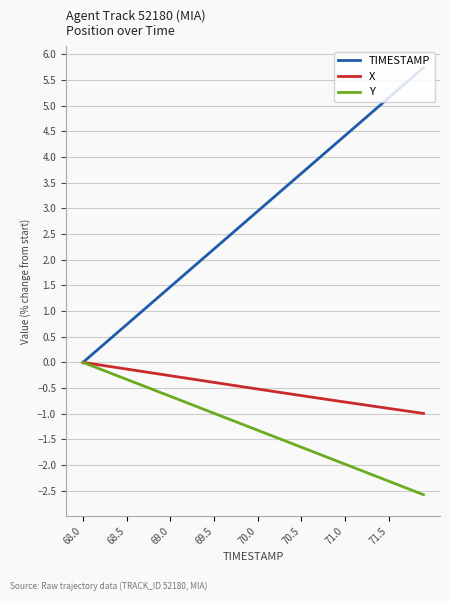

Which series has the widest spread of values?

TIMESTAMP